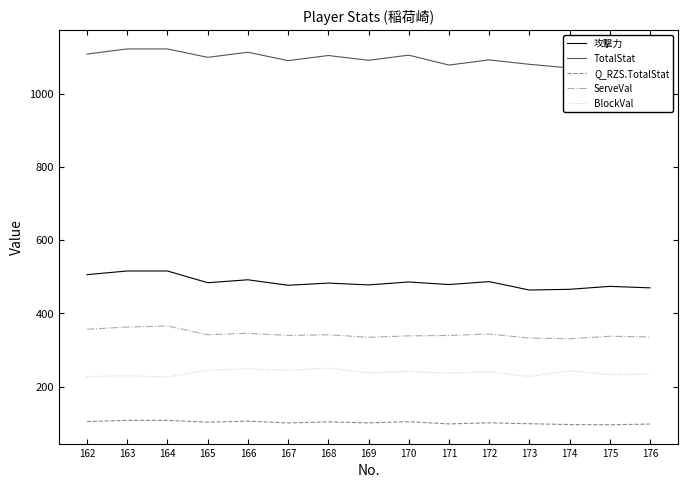

Is it true that ServeVal equals 521.8 at 176?

False